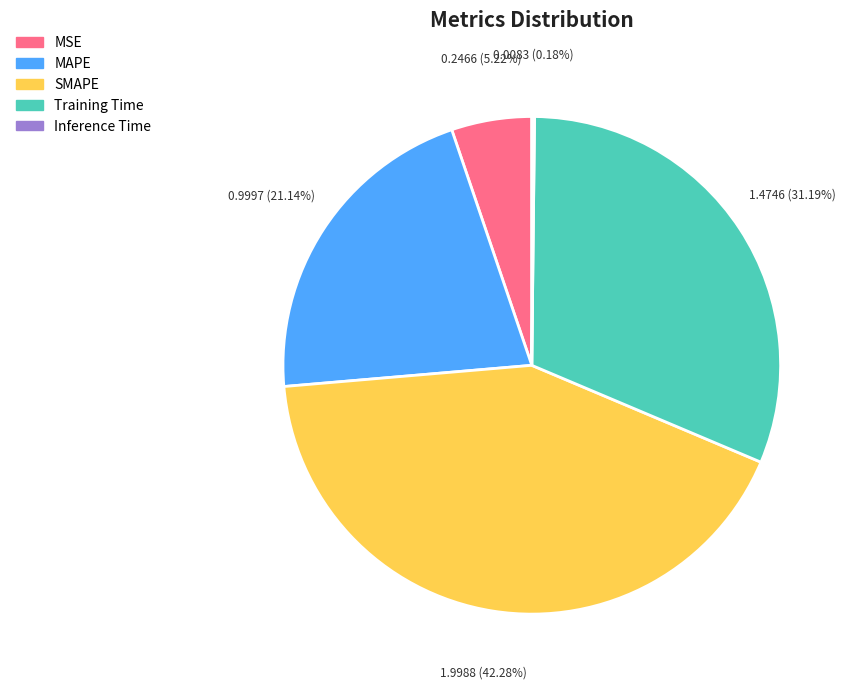

To the nearest percent, what portion does Training Time represent?

31%